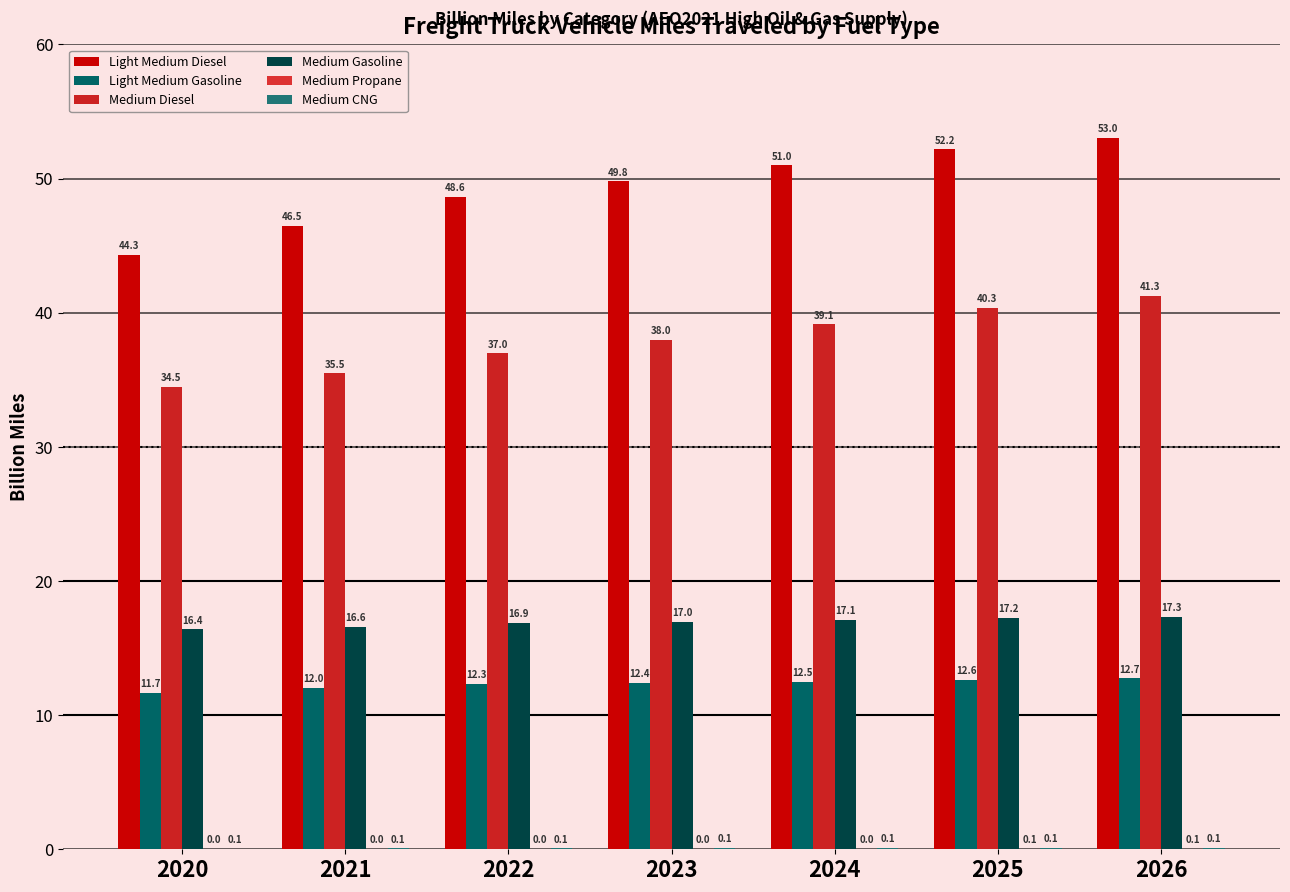

Where does the Light Medium Diesel series first go above 49?

2023